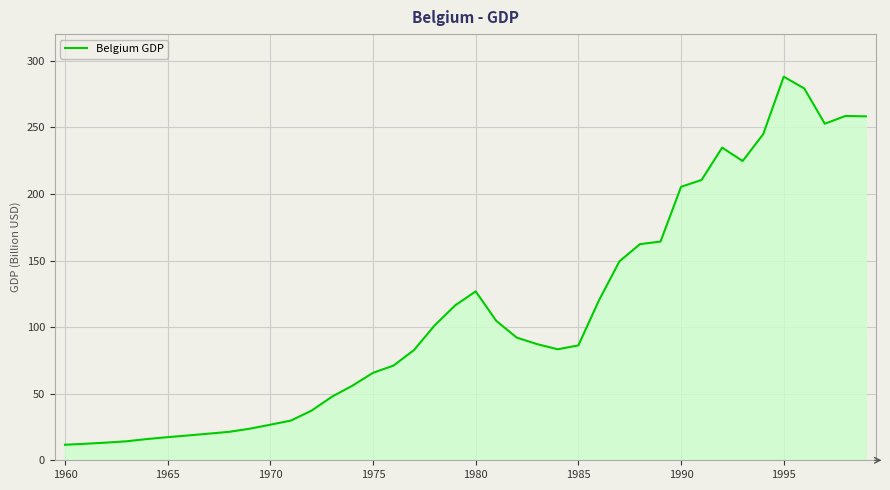

What is the difference between the maximum and minimum values?

276.4